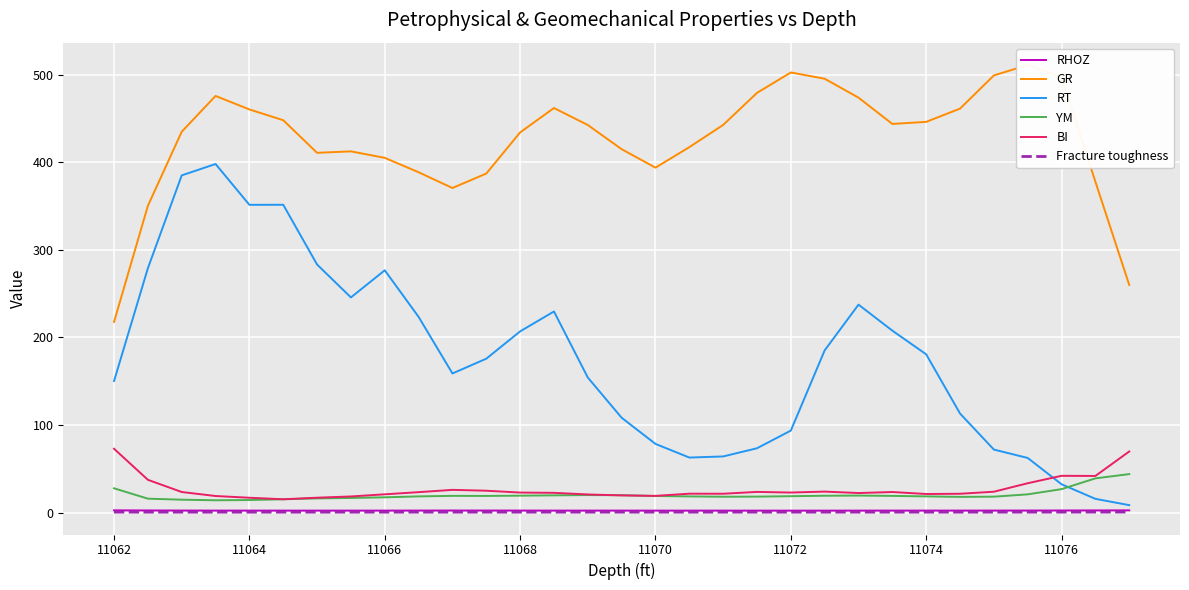

True or false: RT and RHOZ intersect in this chart.

False